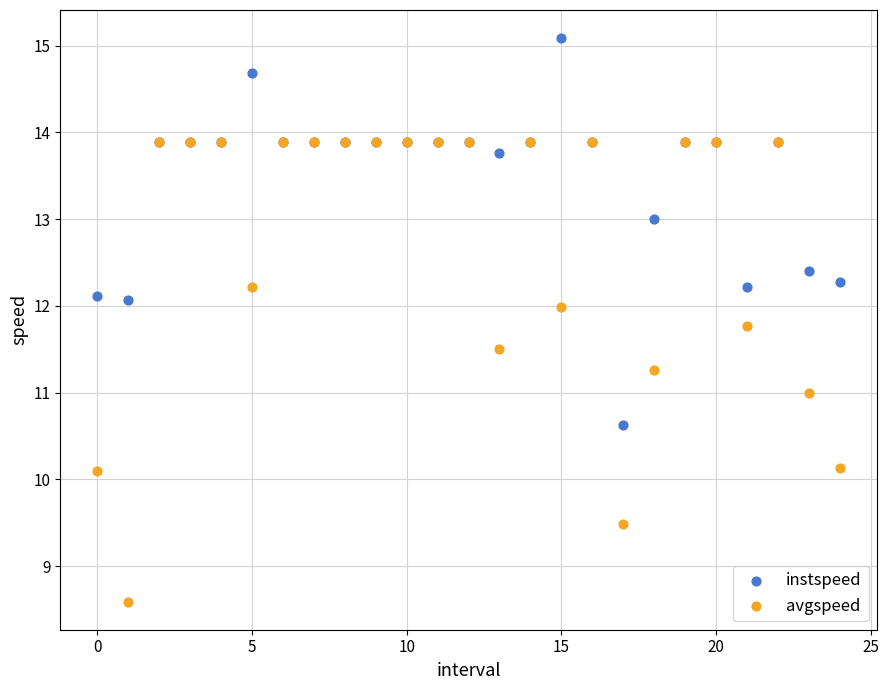

What are all the series names shown in the legend?

instspeed, avgspeed